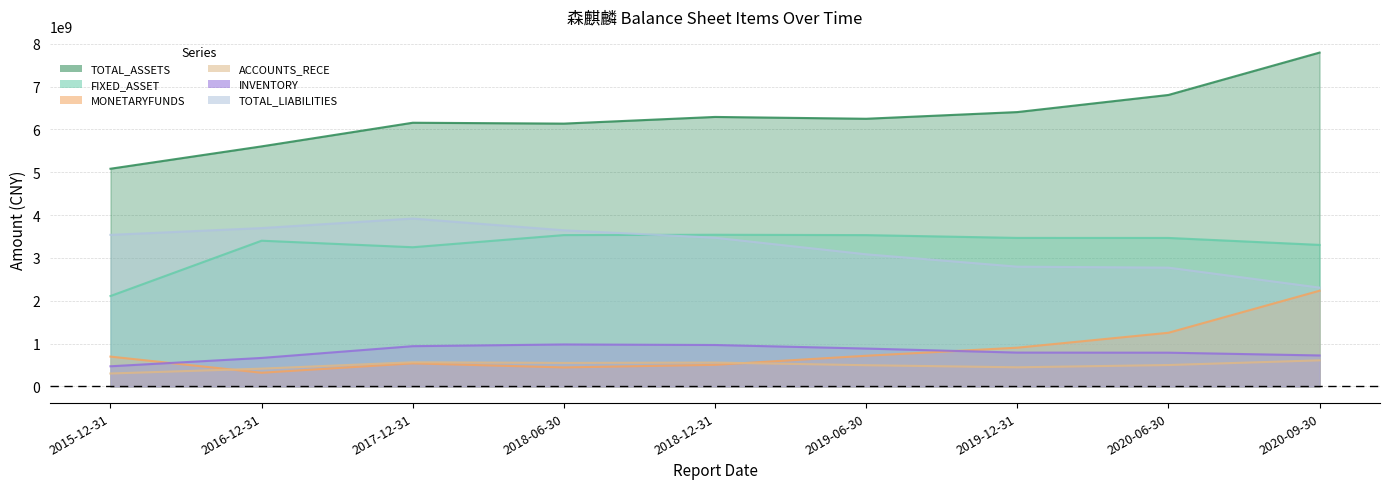

How many intersections are there between MONETARYFUNDS and ACCOUNTS_RECE?

2